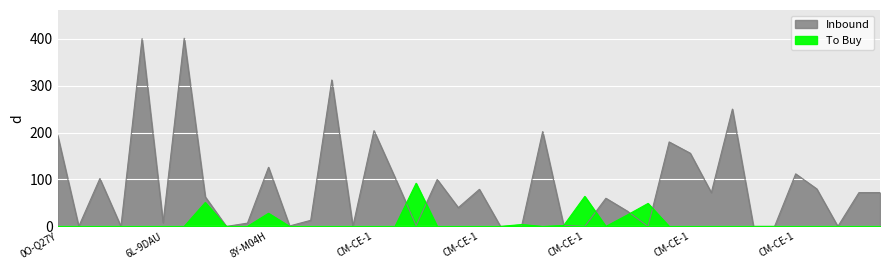

Rank the series by their average value, from lowest to highest.

To Buy, Inbound